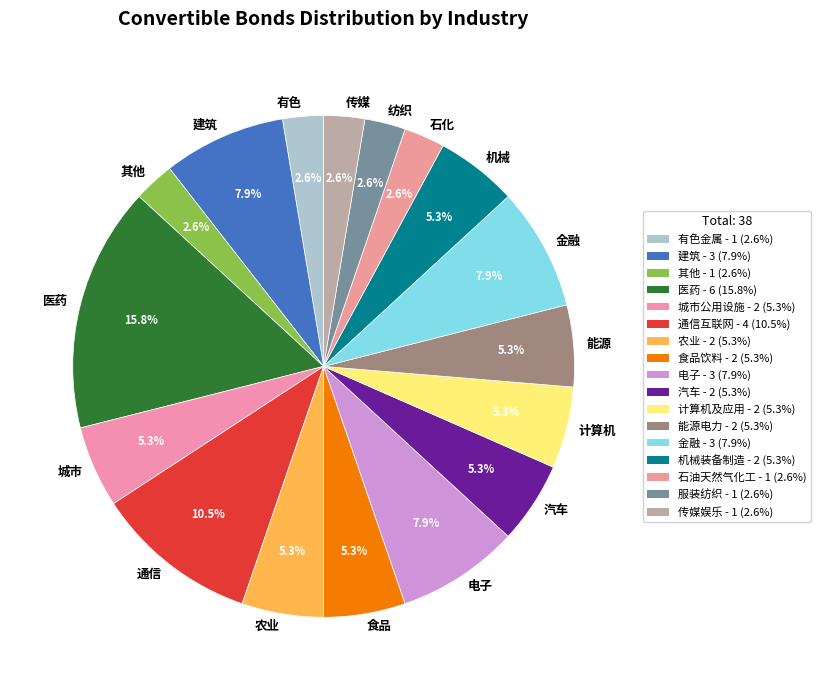

Is there any slice that represents more than half of the pie?

No